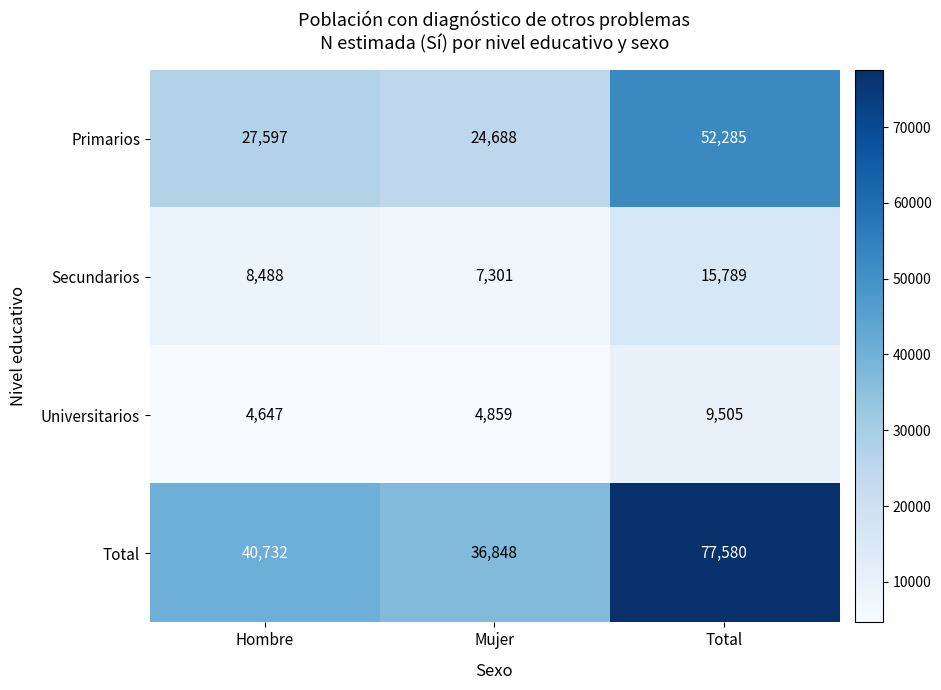

At which label is Total closest to 57214?

Hombre